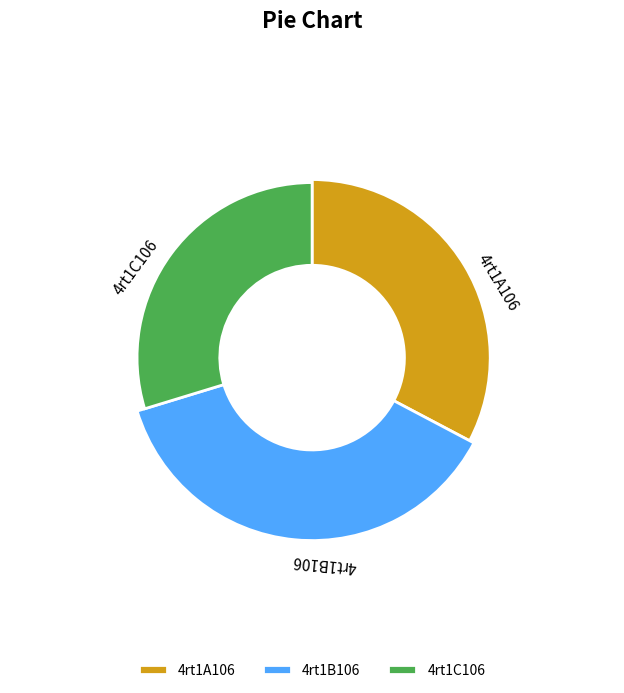

What is the total percentage of 4rt1C106 and 4rt1A106?

62.4%